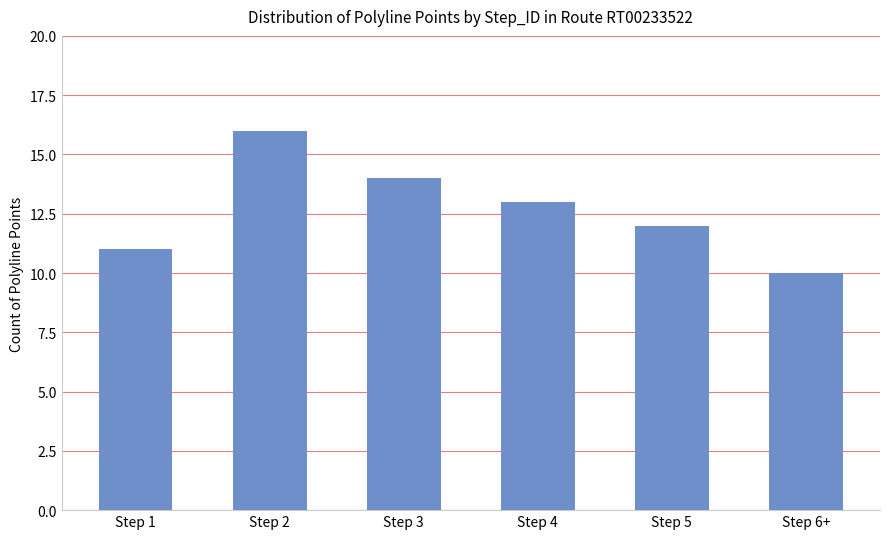

What is the minimum value shown in the chart?

10